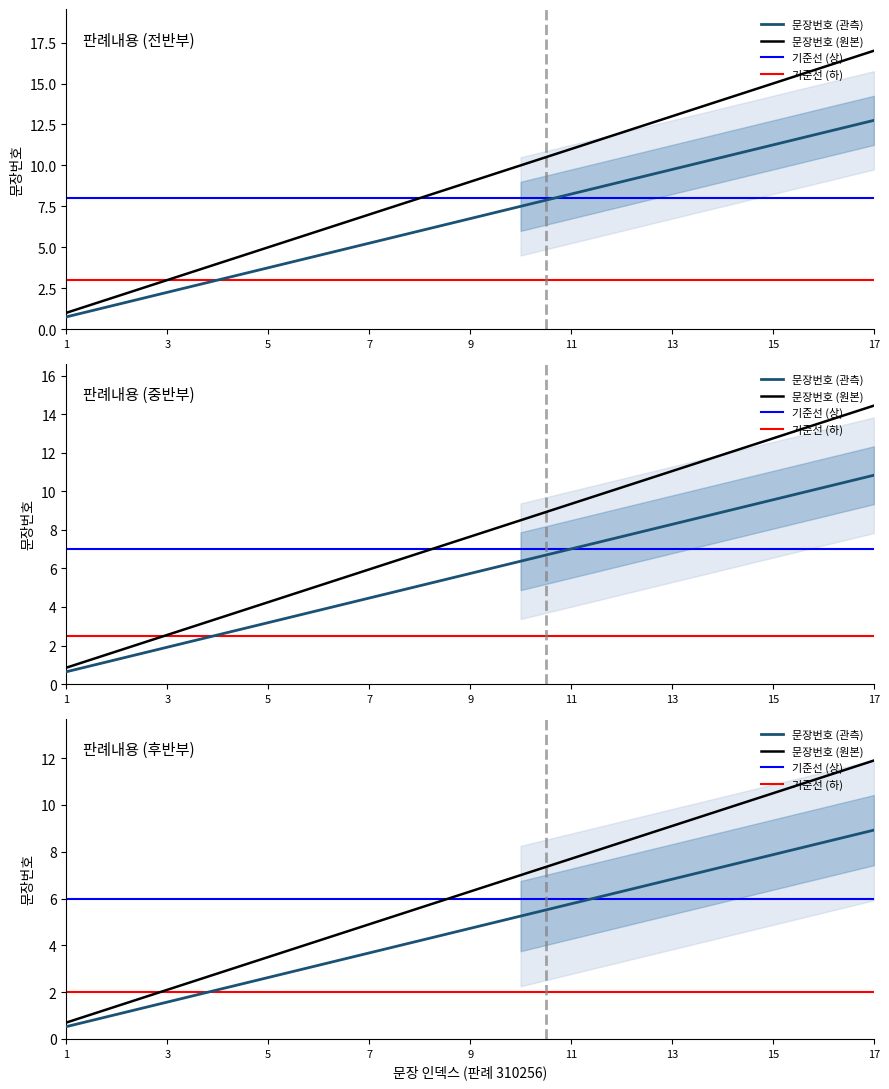

Which category has the lowest value across all series?

1